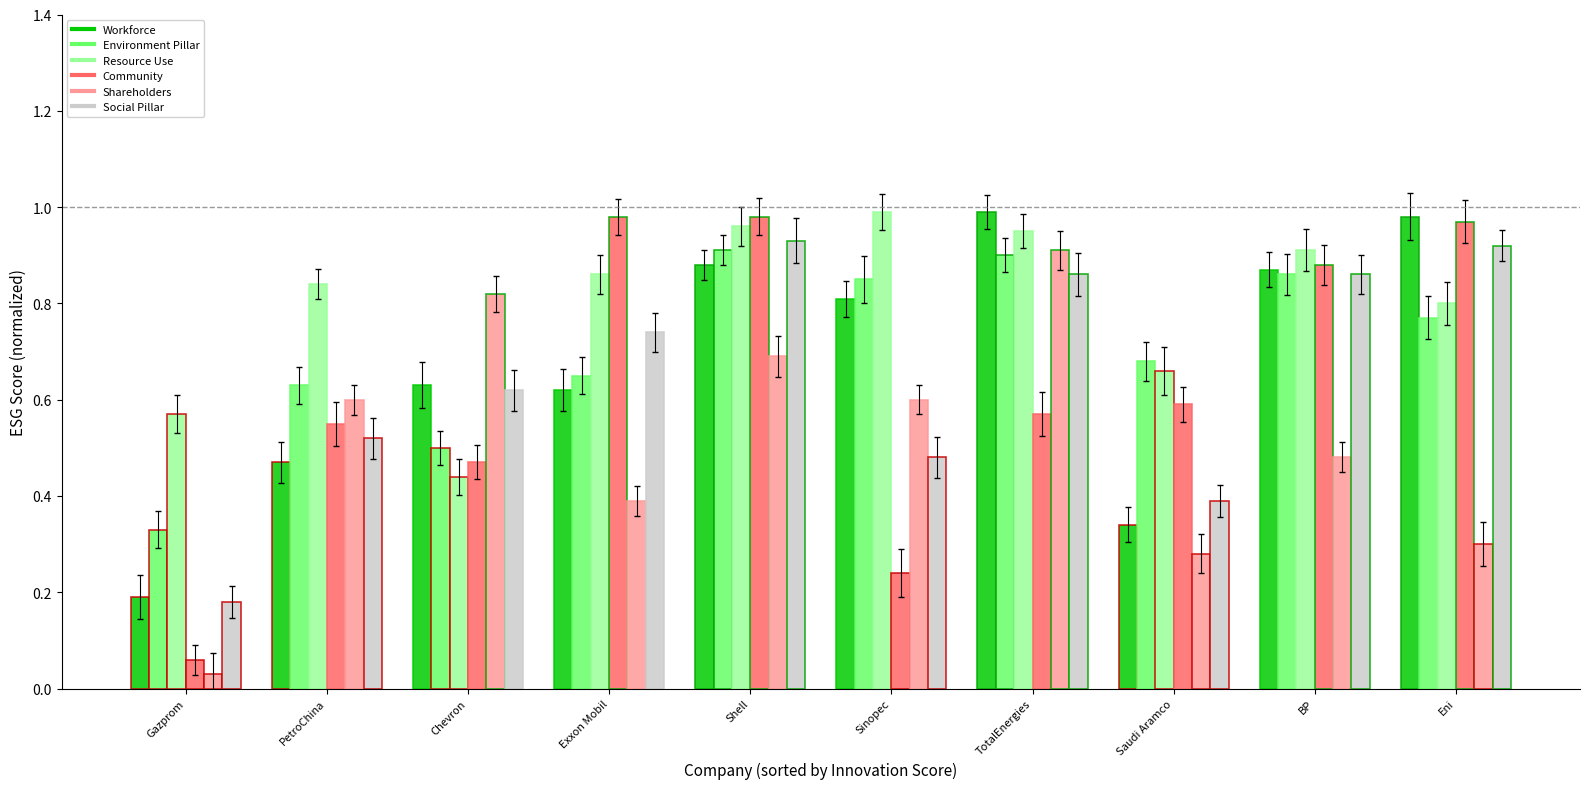

Rank the categories by Workforce value from lowest to highest.

Gazprom, Saudi Aramco, PetroChina, Exxon Mobil, Chevron, Sinopec, BP, Shell, Eni, TotalEnergies